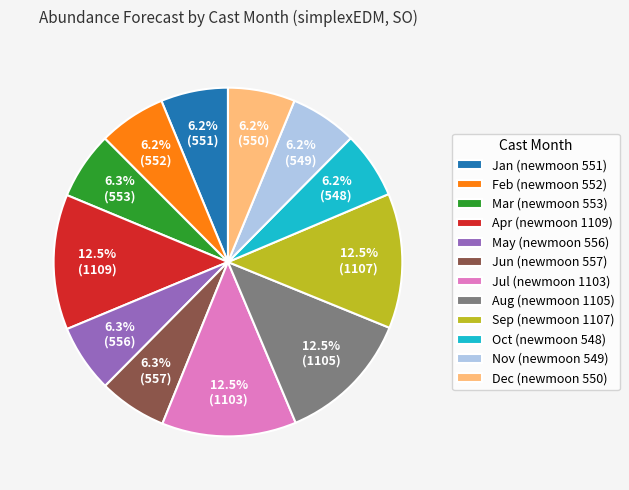

Is there any slice that represents more than half of the pie?

No